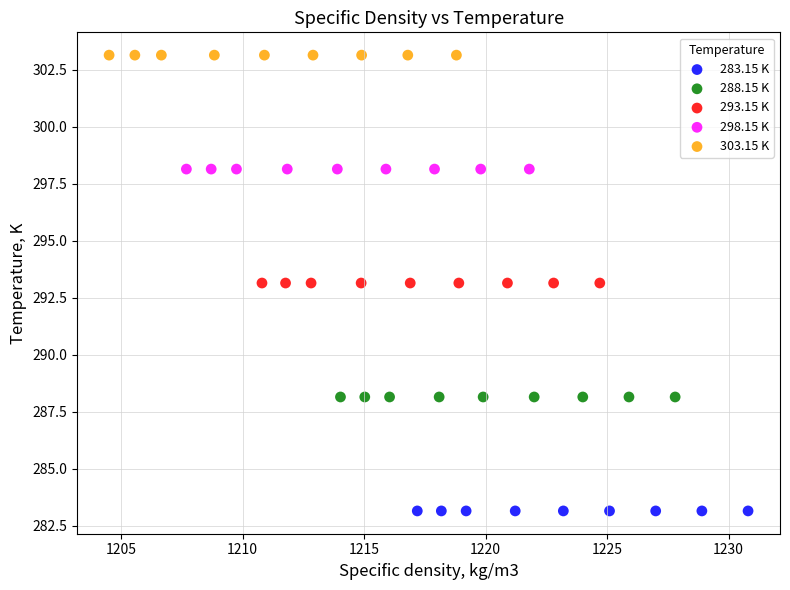

Which series contains the lowest Y value?

283.15 K